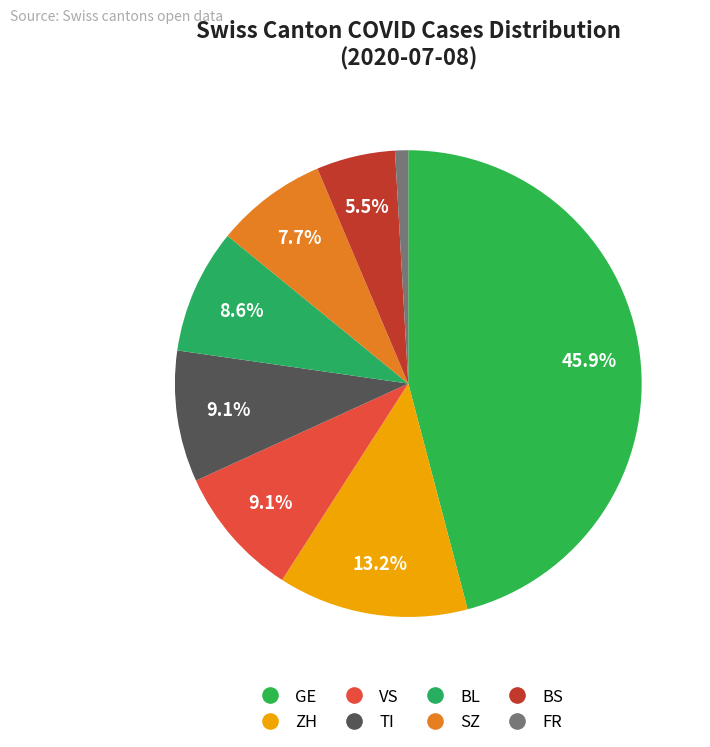

How many slices are in this pie chart?

8